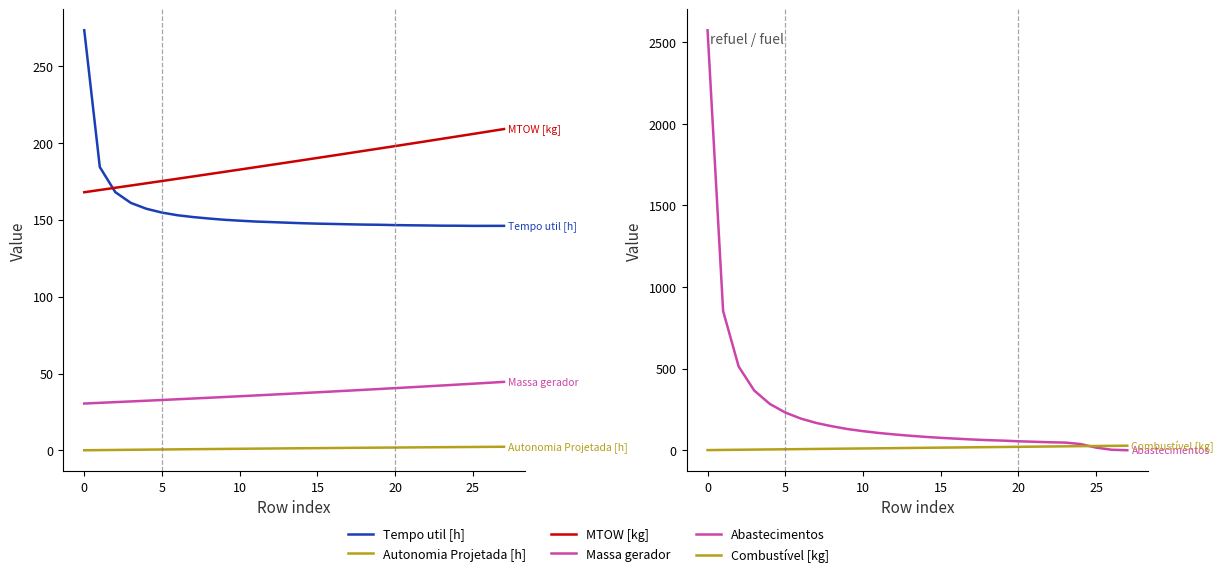

True or false: Combustível [kg] and MTOW [kg] cross at least once.

False